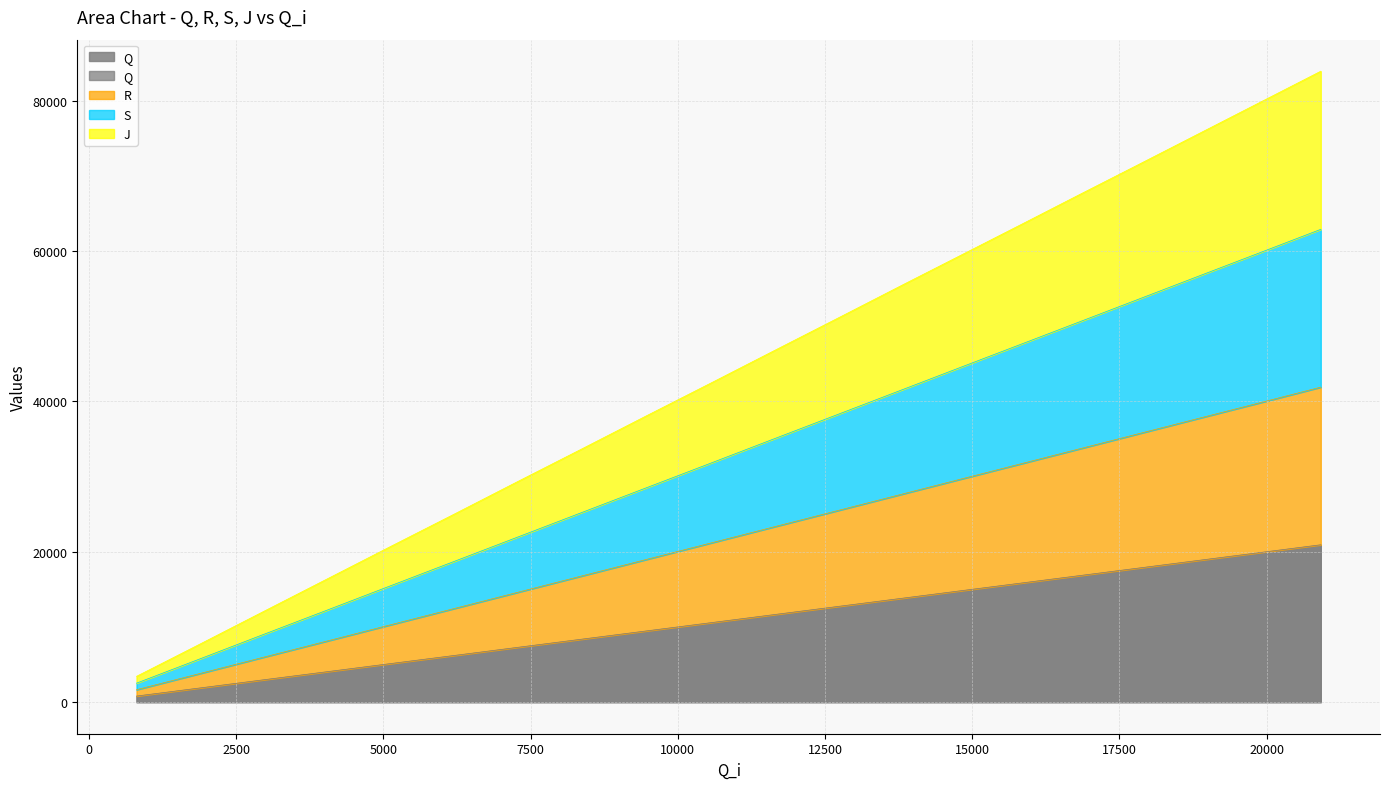

True or false: S and R cross at least once.

False